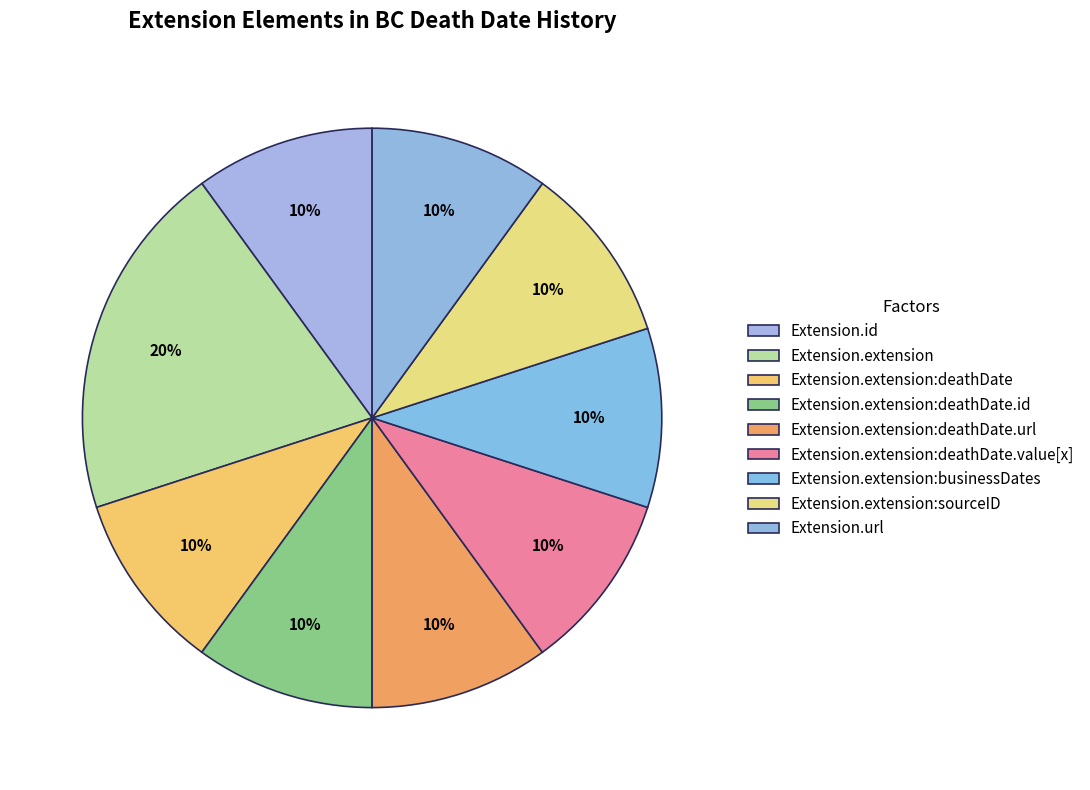

How many segments does this pie chart have?

9